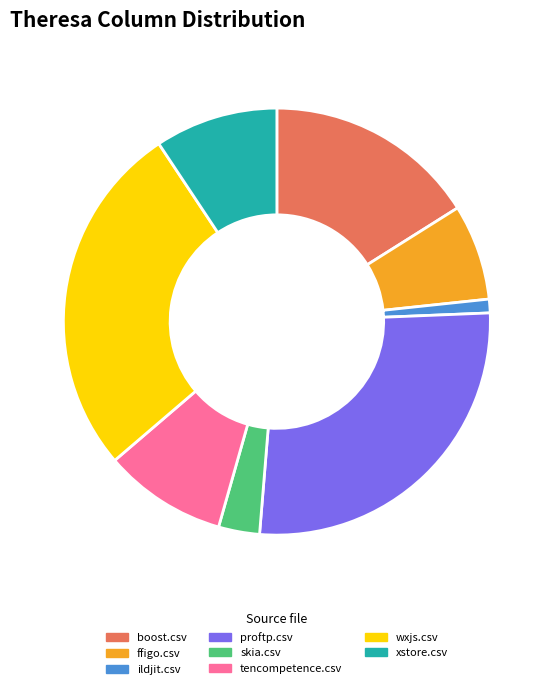

What is the ratio of the value at boost.csv to the value at ffigo.csv?

2.2